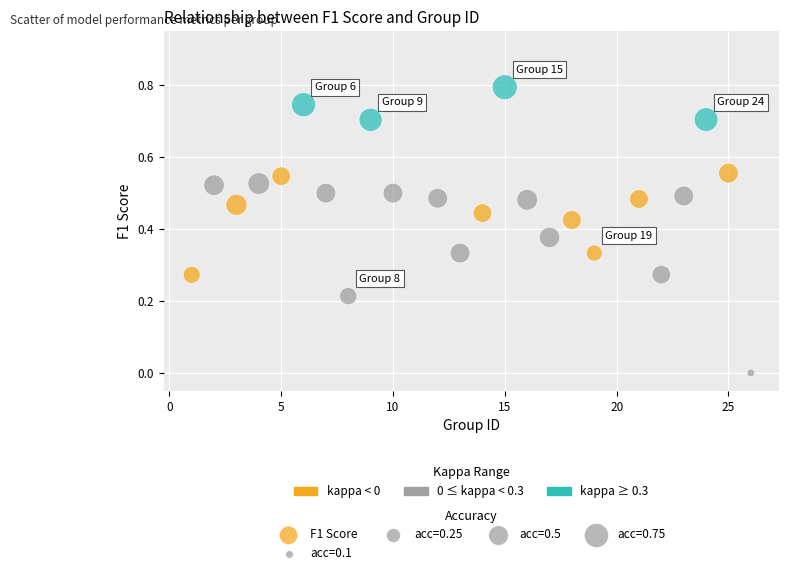

What is the range of Y values (max minus min)?

0.8